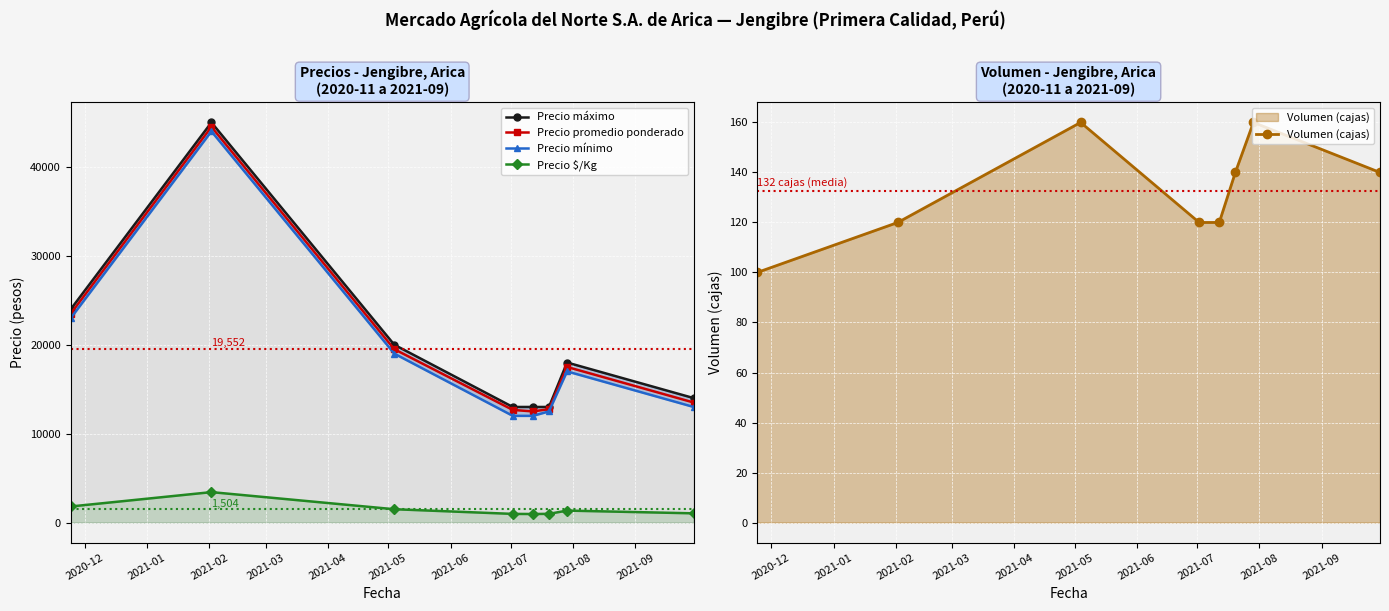

True or false: Precio $/Kg and Precio promedio ponderado cross at least once.

False